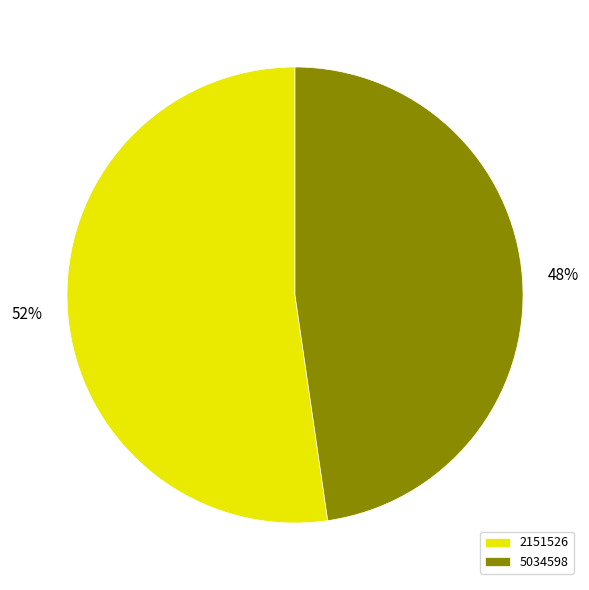

Count the number of slices in the pie.

2